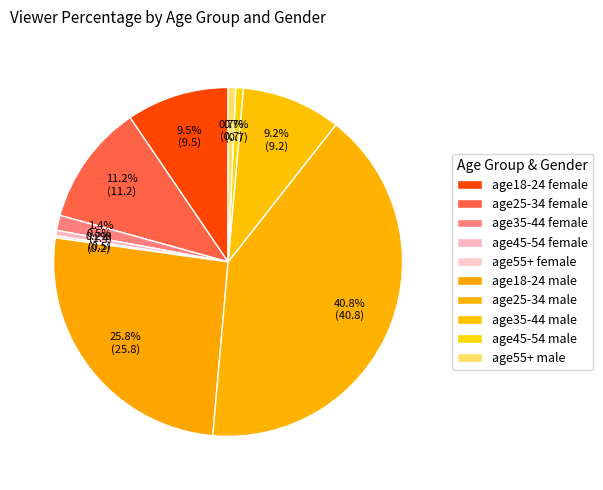

True or false: age25-34 male accounts for 34% of the total.

False